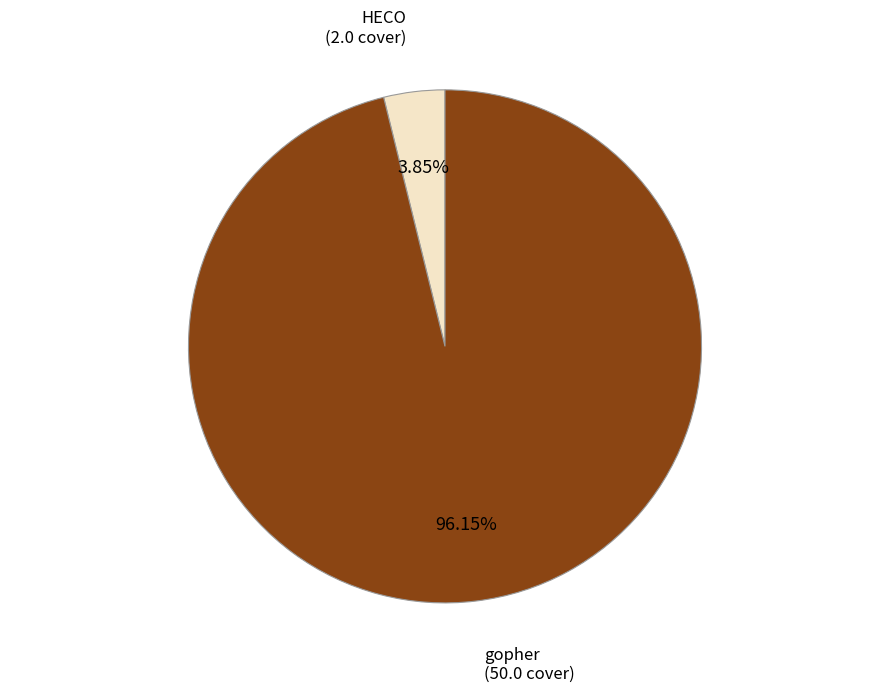

Is there any slice that represents more than half of the pie?

Yes